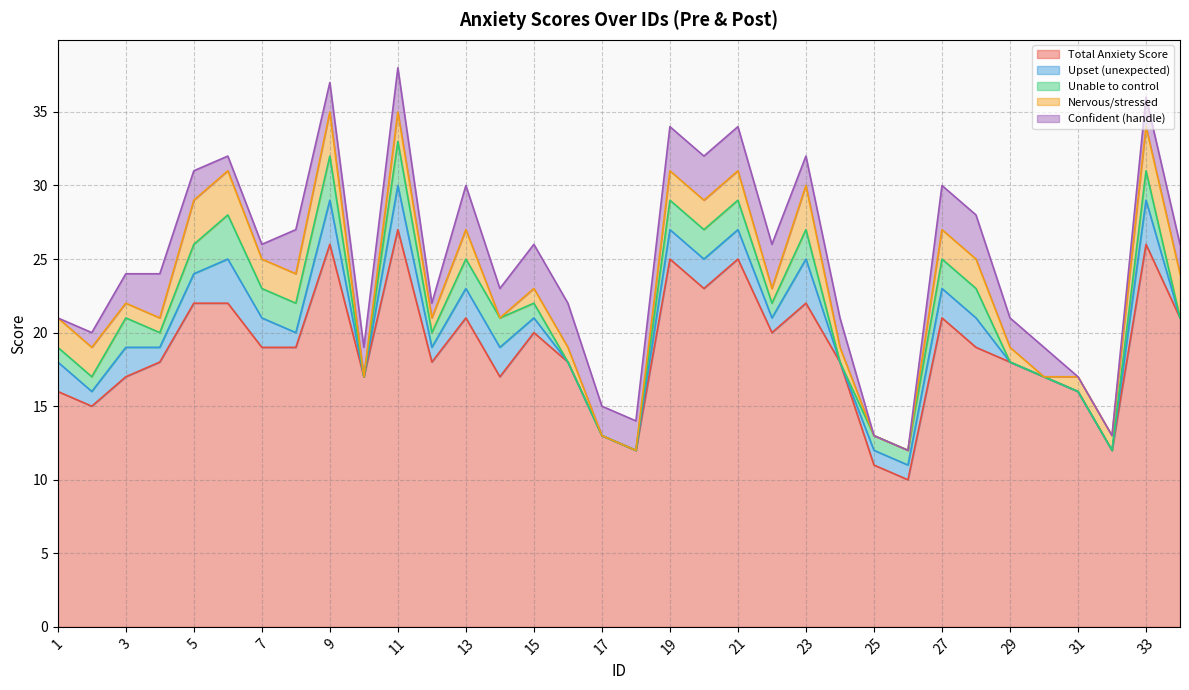

True or false: Q2_unable_control has more than 0 interior local peaks.

True